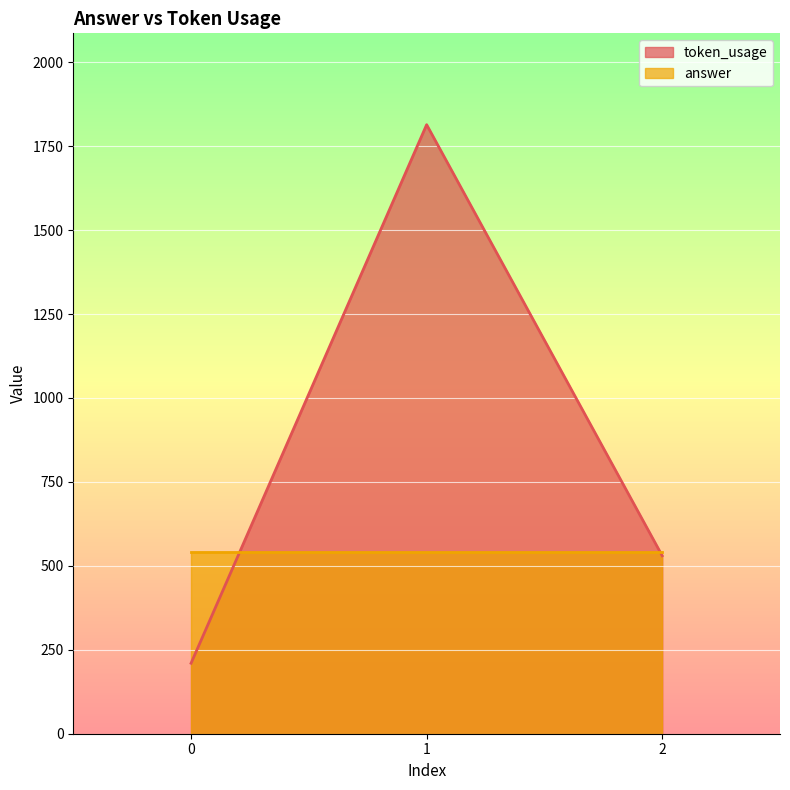

What is the value of the 1st point from the left?

210